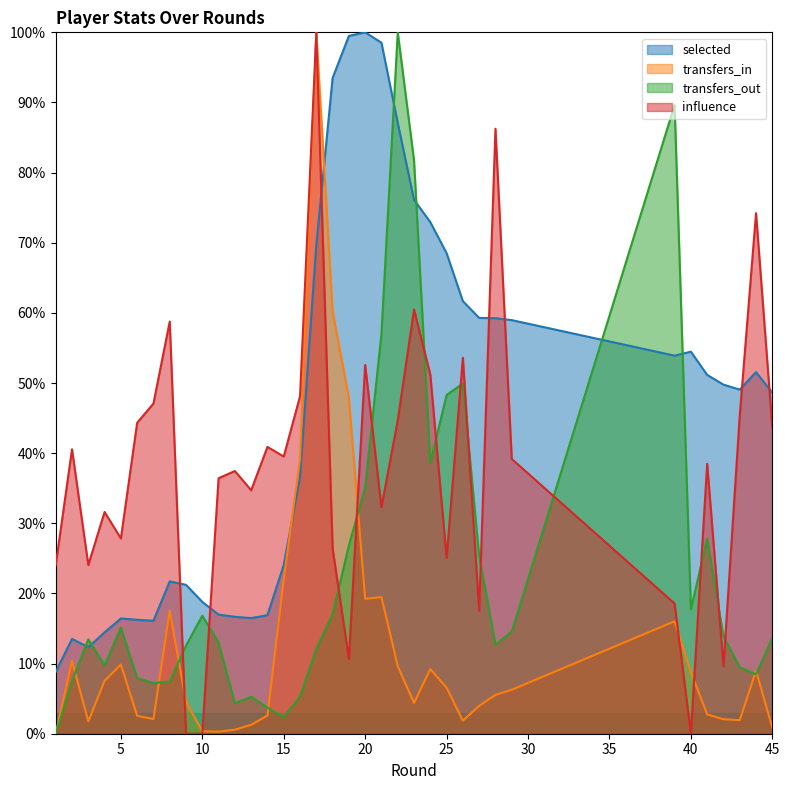

Rank the series by their maximum value, from lowest to highest.

selected, transfers_in, transfers_out, influence